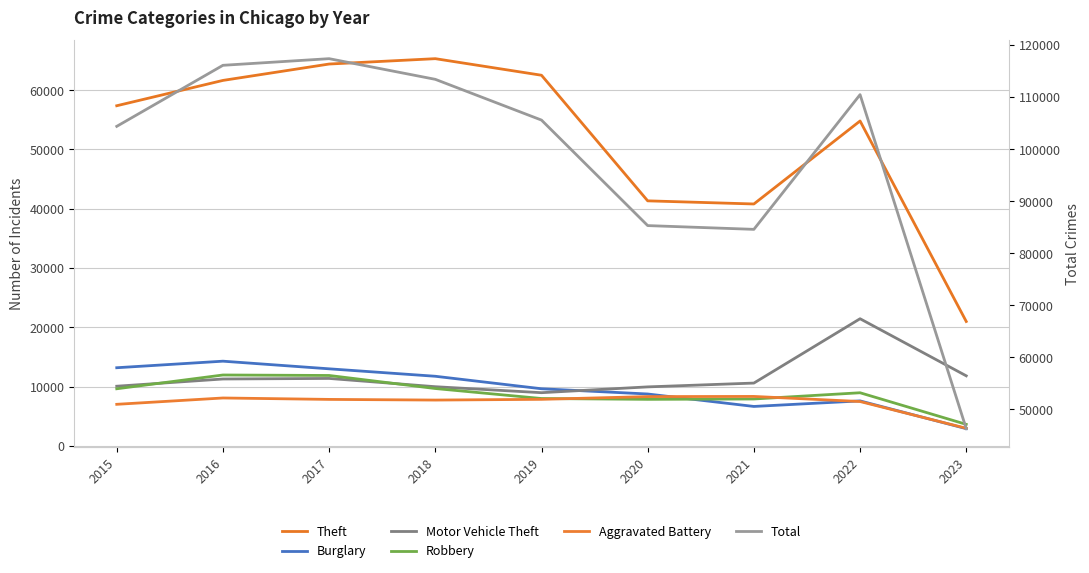

At which label does Theft reach its minimum?

2023